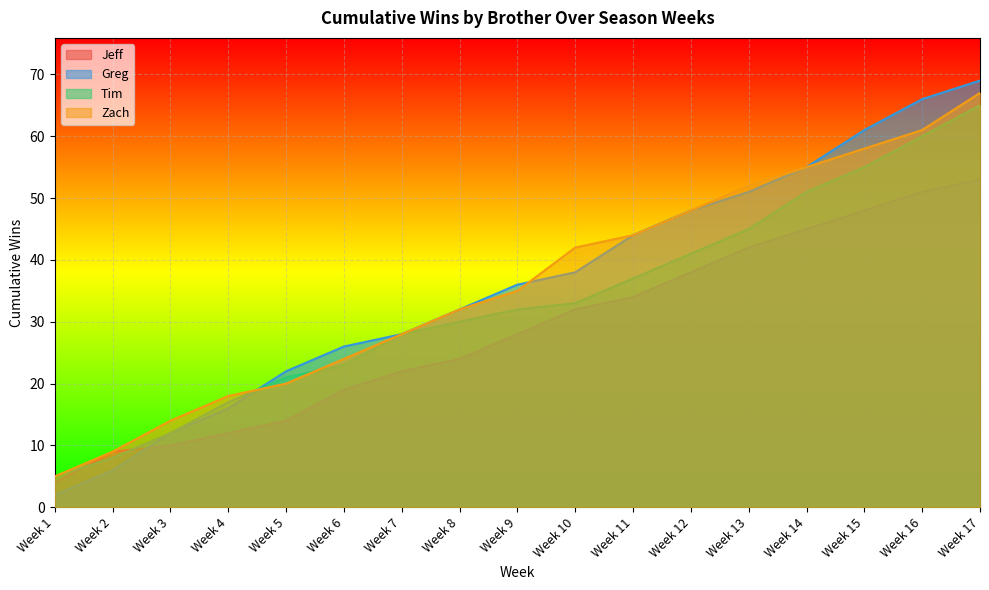

List the labels in order of Tim value, largest first.

Week 17, Week 16, Week 15, Week 14, Week 13, Week 12, Week 11, Week 10, Week 9, Week 8, Week 7, Week 6, Week 5, Week 4, Week 3, Week 2, Week 1